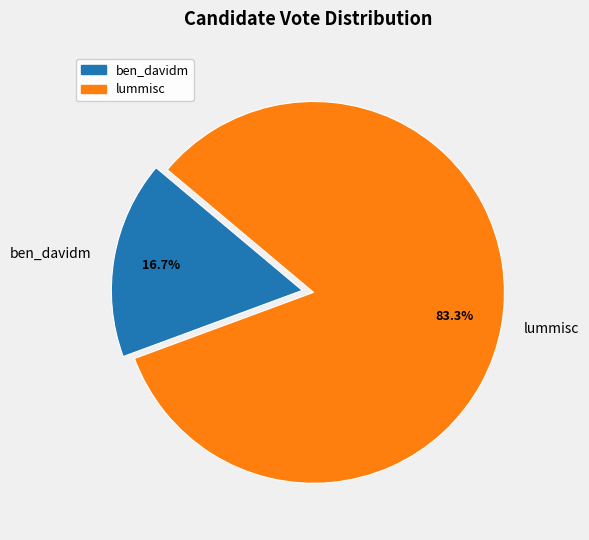

The ben_davidm slice represents 17% of the pie. True or false?

True